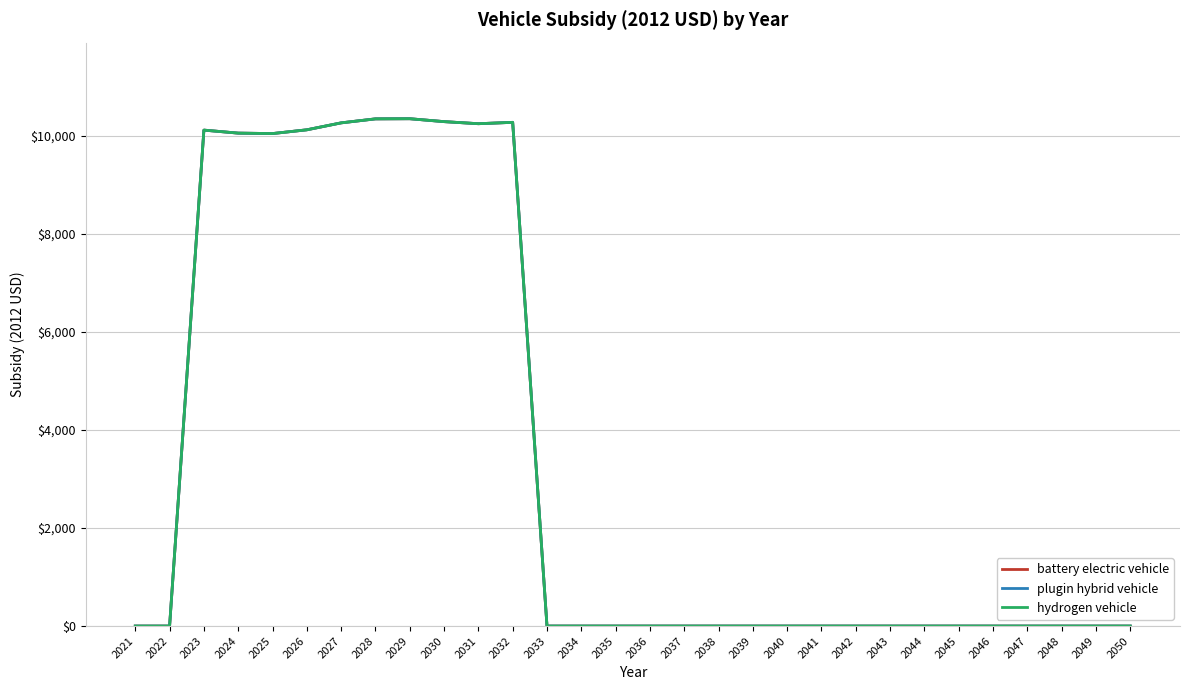

At 2028, list the series in order from smallest to largest.

battery electric vehicle, plugin hybrid vehicle, hydrogen vehicle